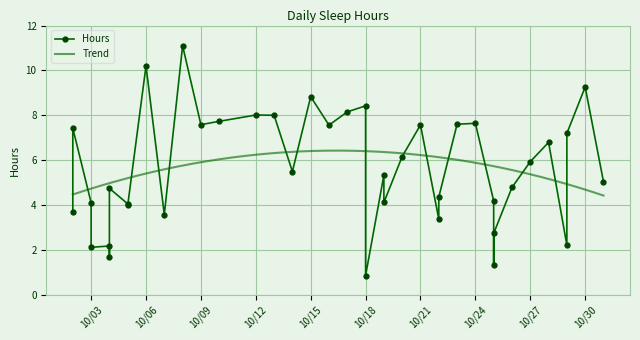

What is the change in value from 10/19/22 to 10/17/22?

+4.0